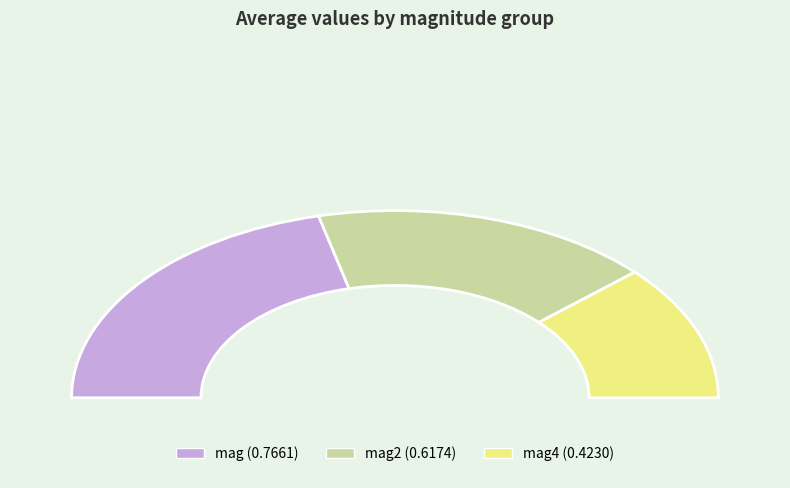

How much of the chart is everything except mag4?

76.6%